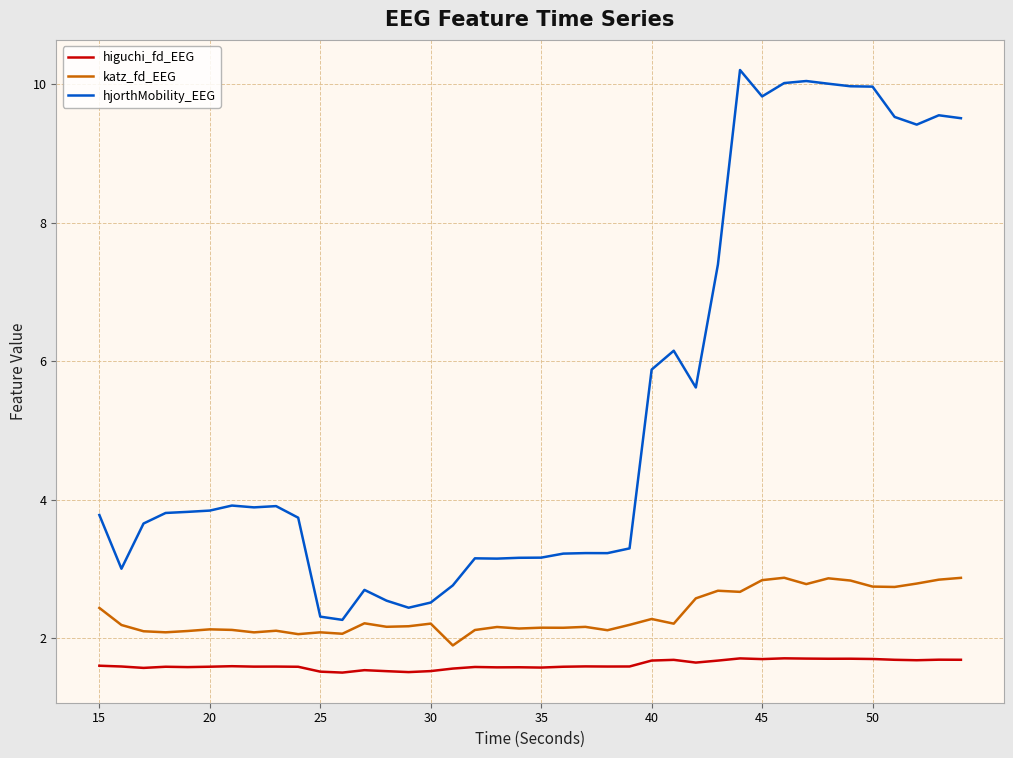

Which series has the widest spread of values?

hjorthMobility_EEG